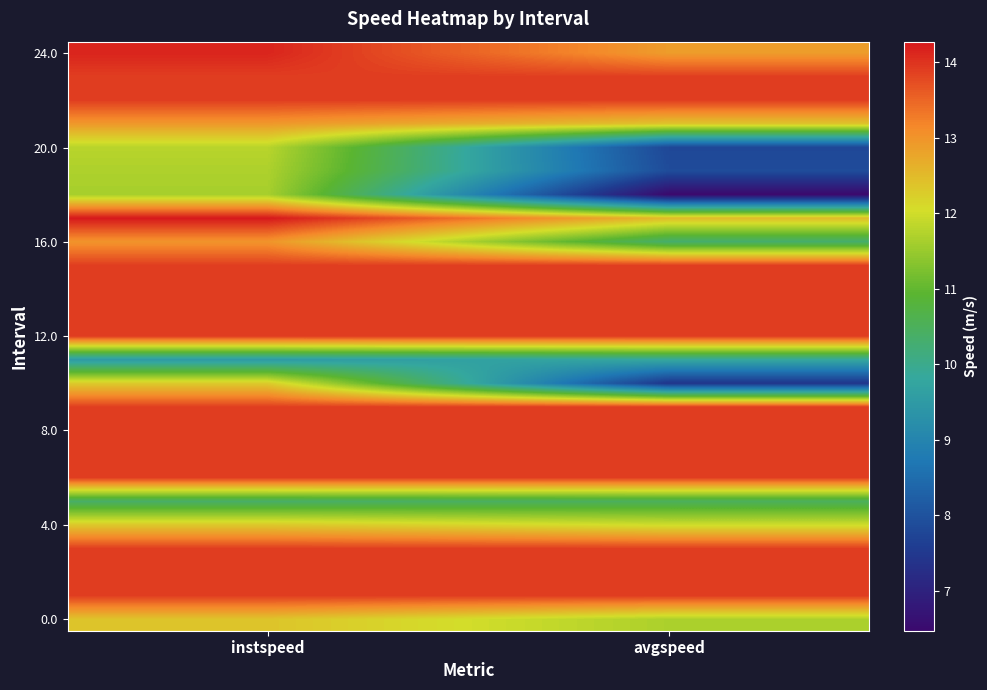

At which category does the chart reach its peak across all series?

instspeed